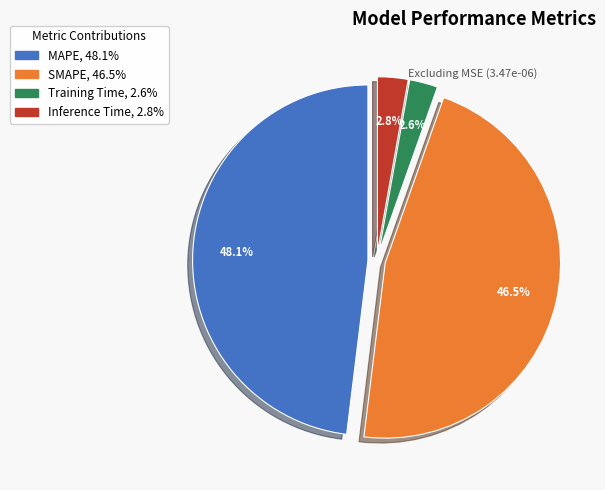

Count the number of slices in the pie.

4